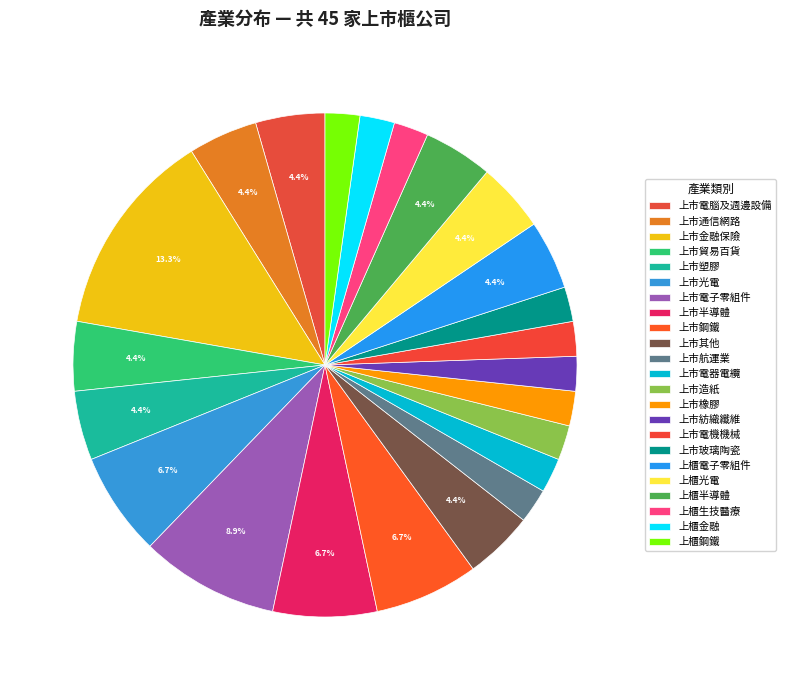

How many slices are in this pie chart?

23